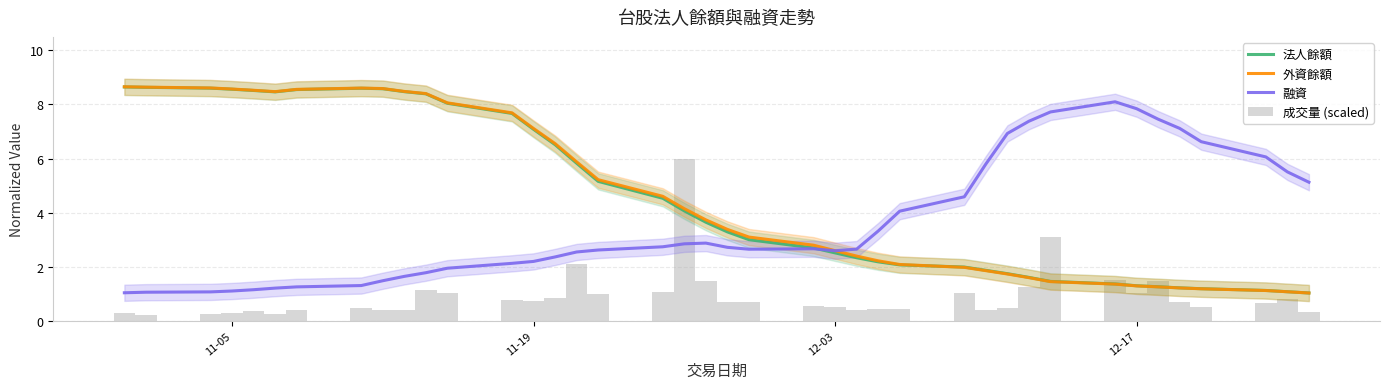

What are all the series names shown in the legend?

法人餘額, 外資餘額, 融資, 成交量 (scaled)